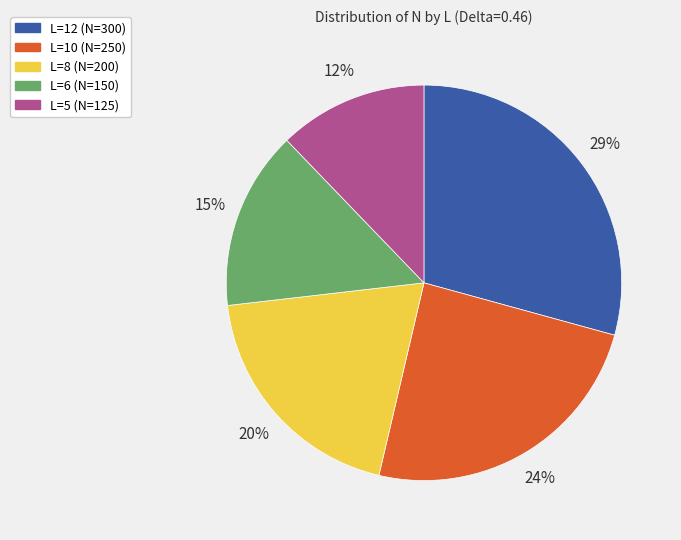

True or false: L=10 accounts for 24% of the total.

True